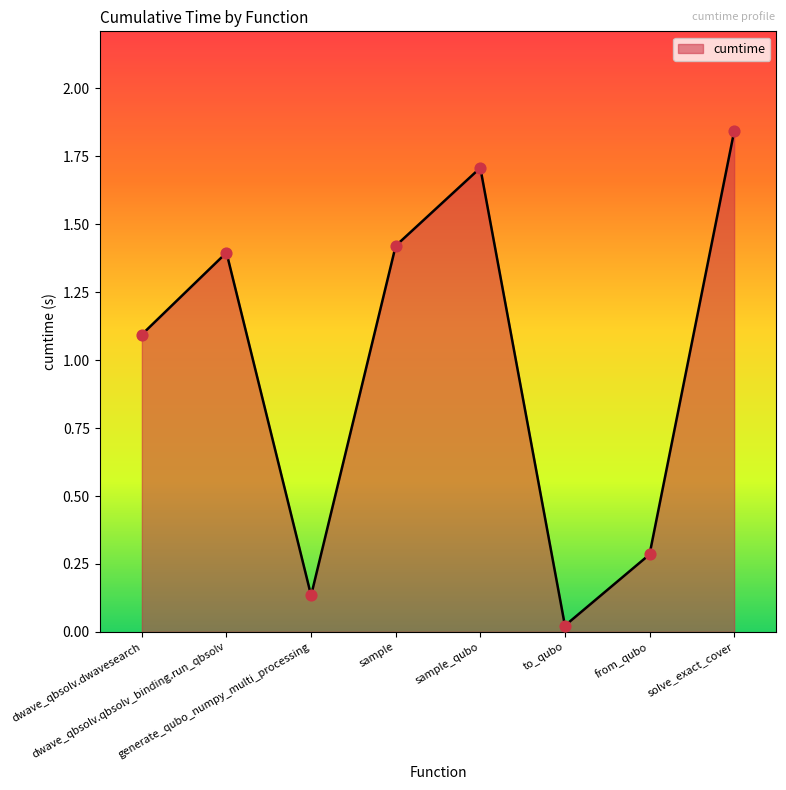

Between generate_qubo_numpy_multi_processing and dwave_qbsolv.dwavesearch, which is larger?

dwave_qbsolv.dwavesearch